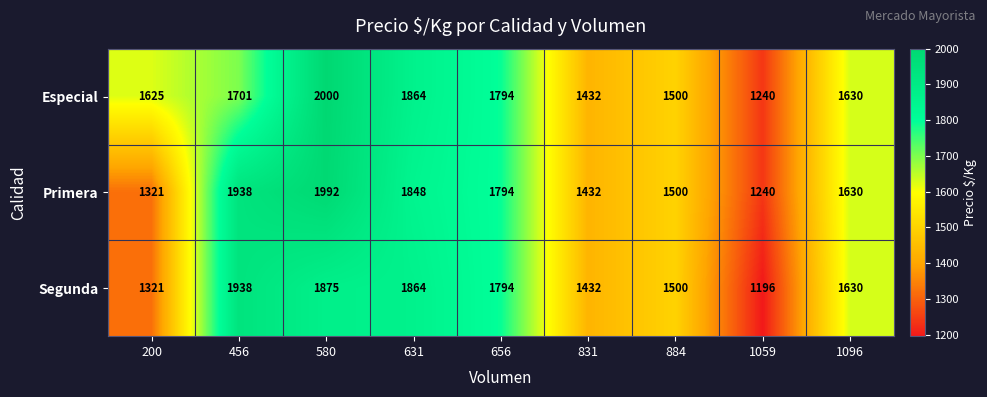

What is the greatest value displayed?

2000